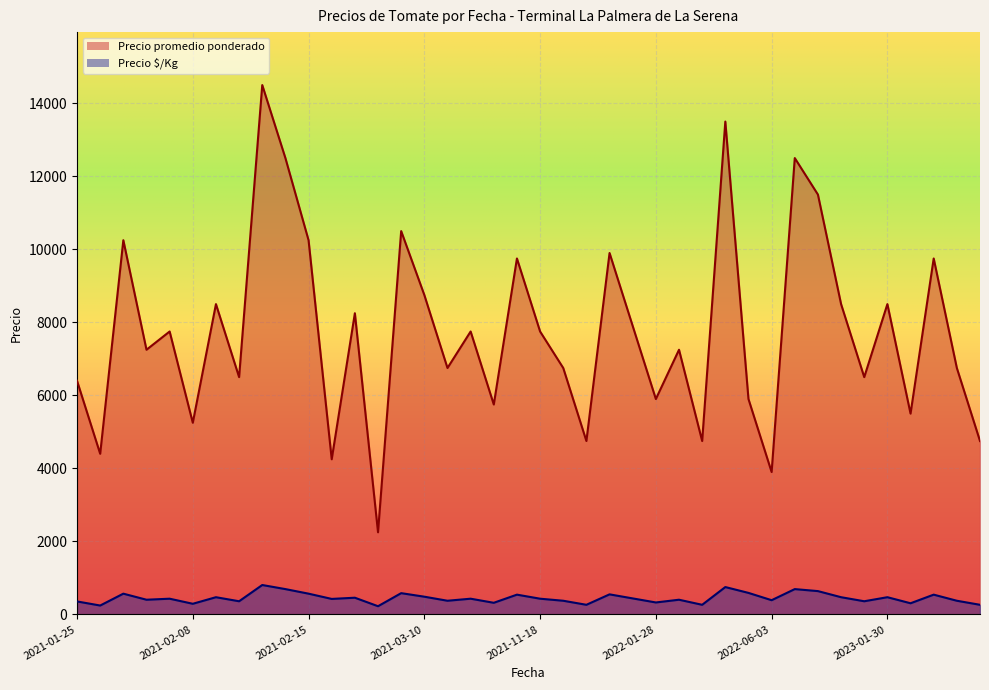

Is it true that Precio $/Kg equals 181 at 2022-01-28?

False